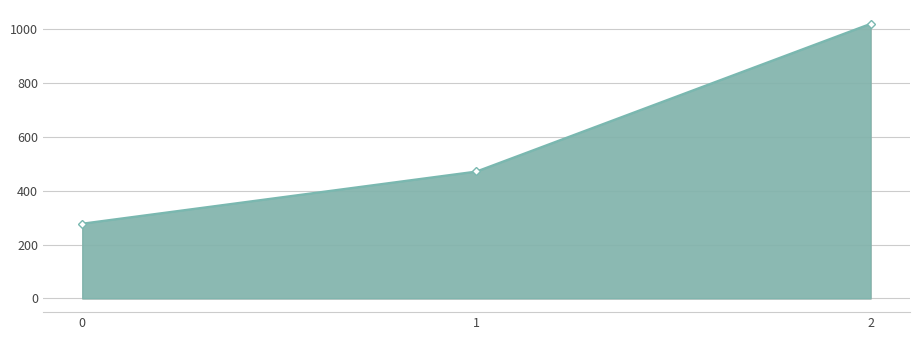

Which has a higher value, 2 or 0?

2